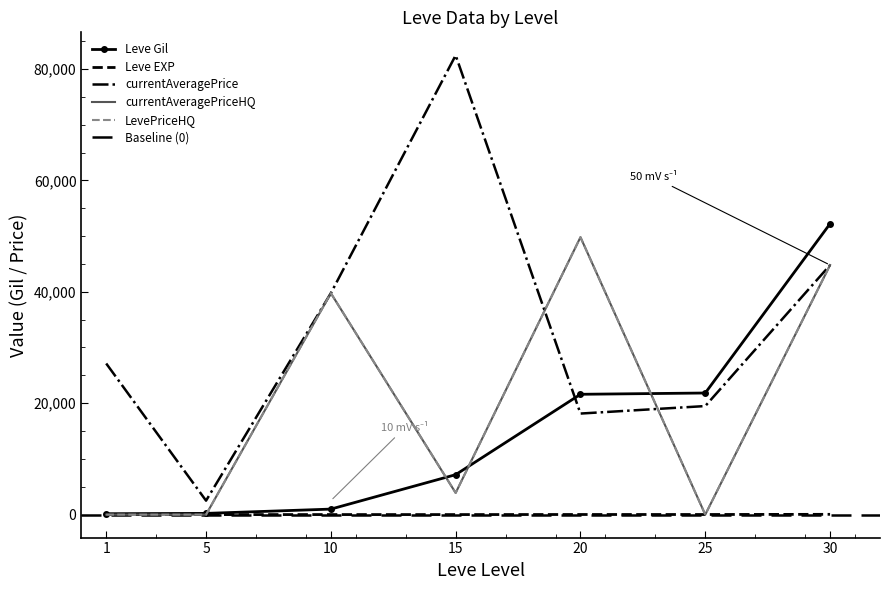

Reading left to right, transcribe all the data shown in this chart.

Leve Gil: 160	220	990	7170	21600	21830	52220
Leve EXP: 1	5	9	7	21	21	52
currentAveragePrice: 27128	2507	39750	82453	18142	19488	44800
currentAveragePriceHQ: 0	0	39750	3900	49800	0	44800
LevePriceHQ: 0	0	39750	3900	49800	0	44800